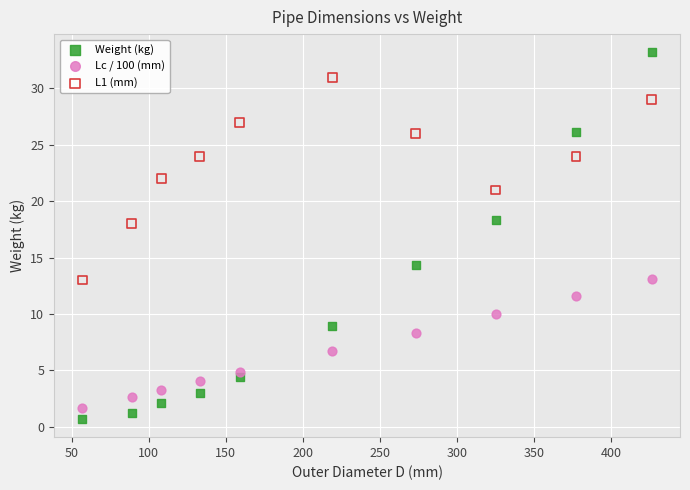

Which series contains the highest Y value?

Weight (kg)